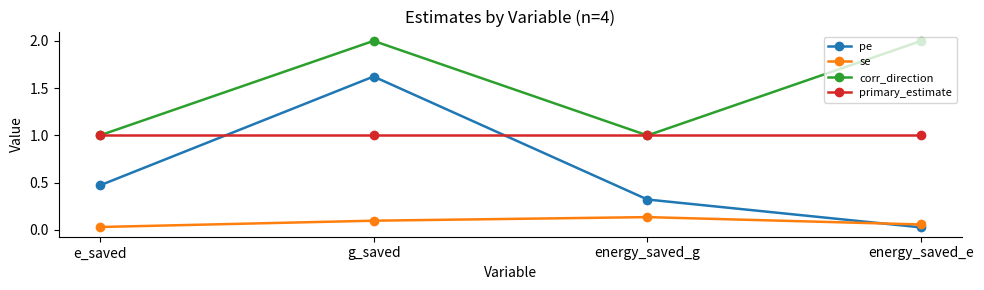

Read the primary_estimate value at energy_saved_g.

1.0